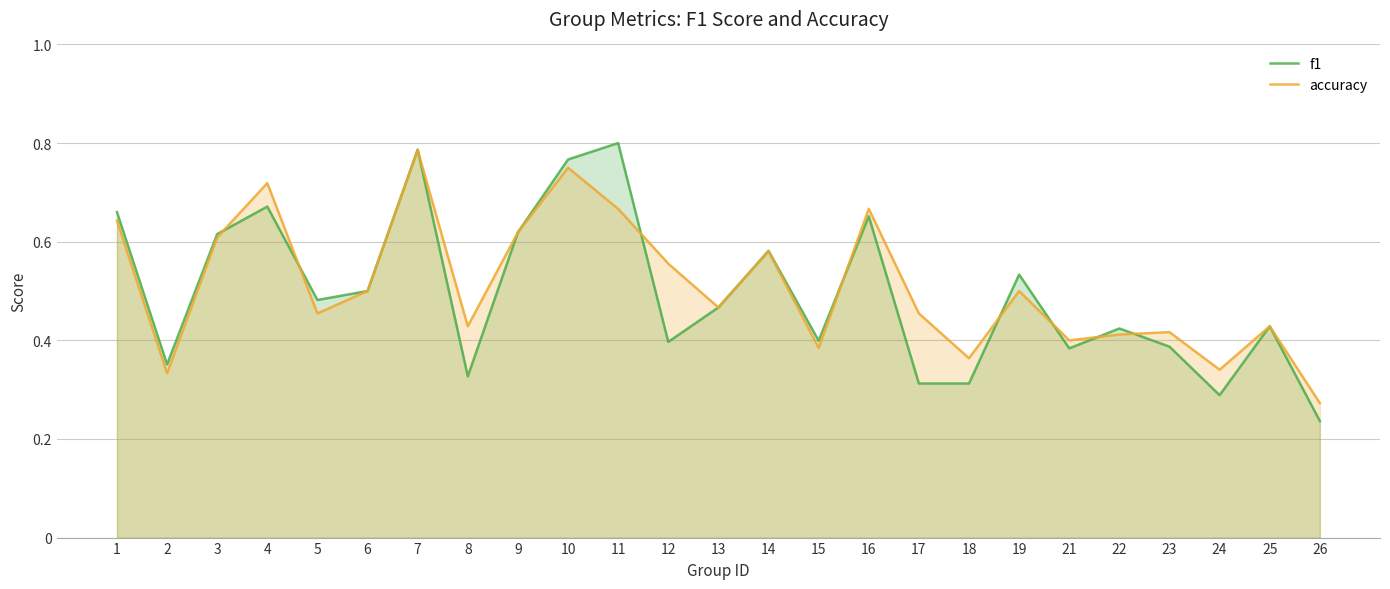

At which label is accuracy closest to 0?

26